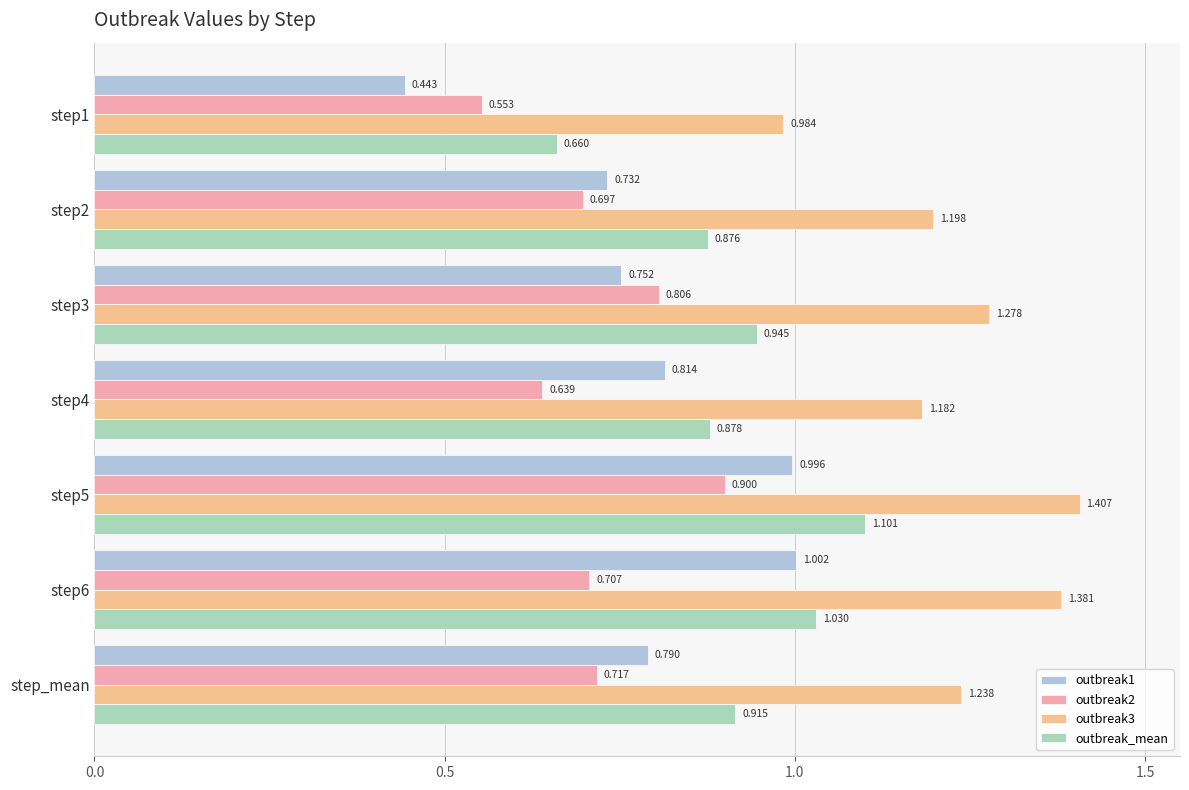

At how many categories does at least one series exceed 0?

7